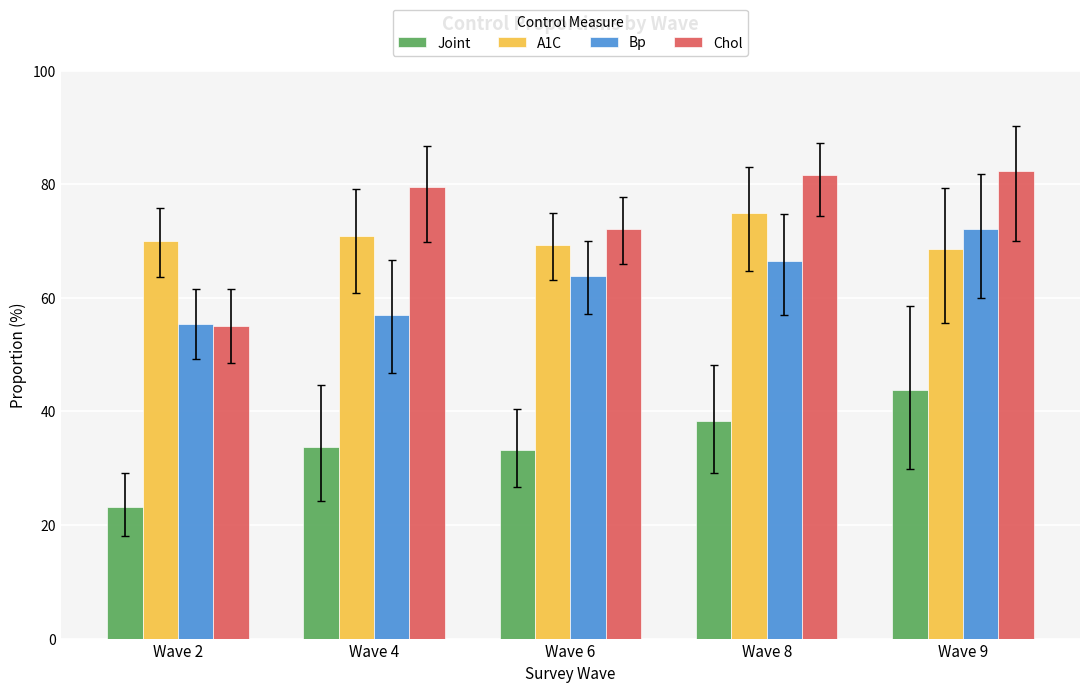

What is the lowest value of the A1C series?

68.6